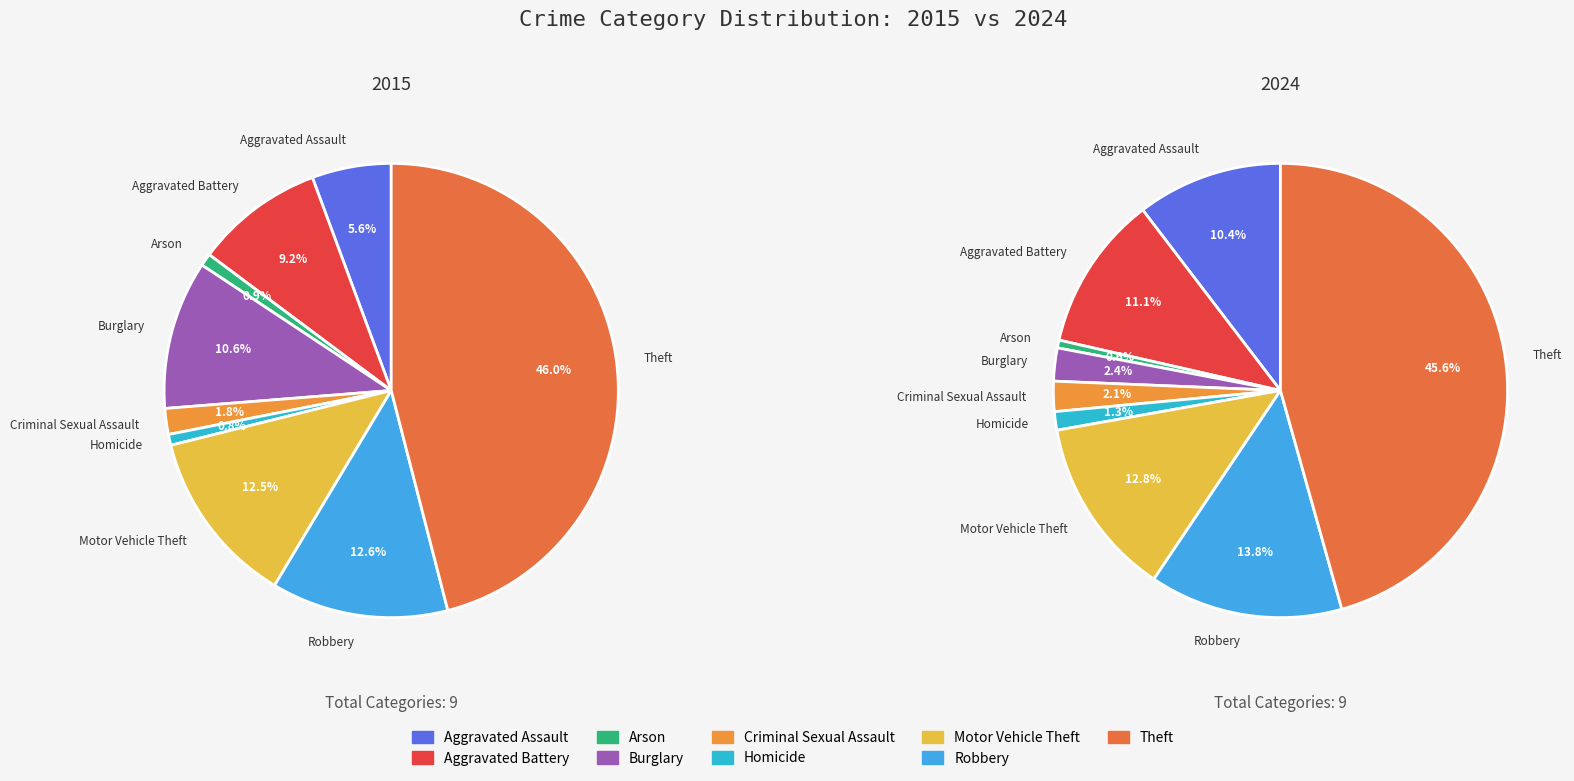

Count the number of slices in the pie.

9